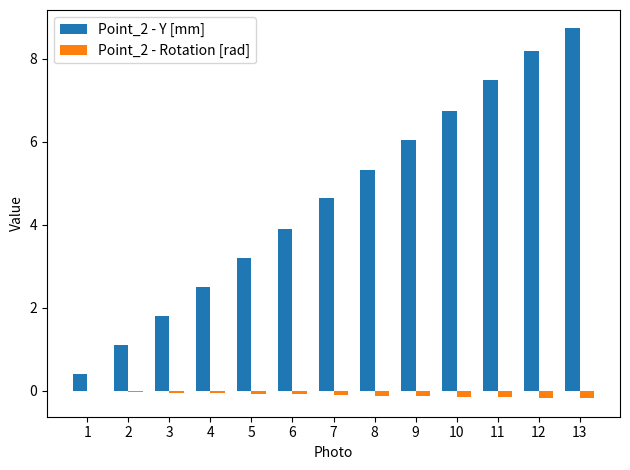

Which series has the largest range (max minus min)?

Point_2 - Y [mm]